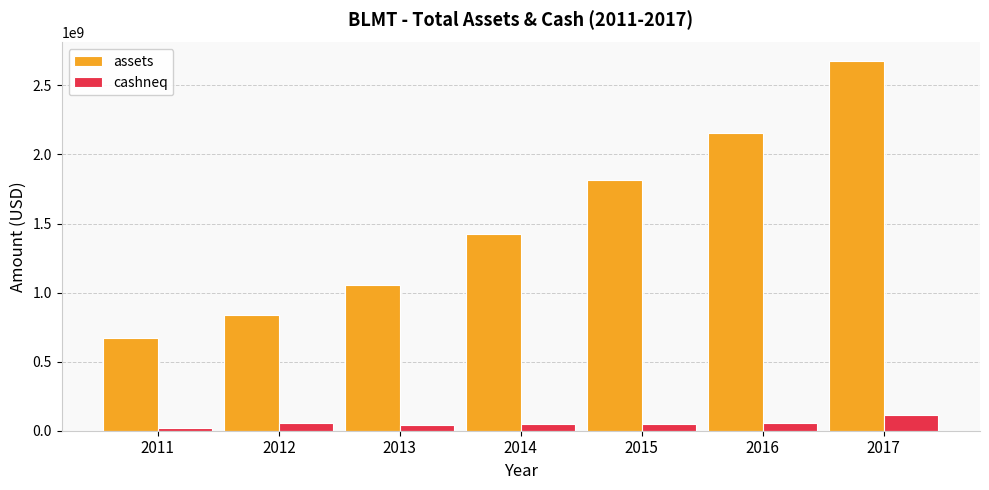

Where does the cashneq series first go above 51898000?

2012